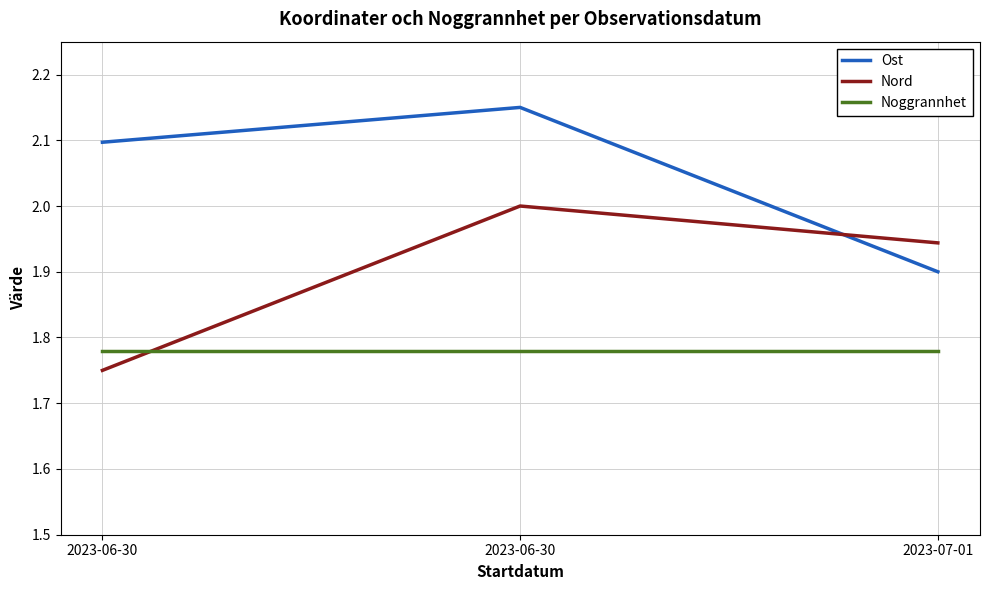

At which category does the chart reach its minimum across all series?

2023-06-30